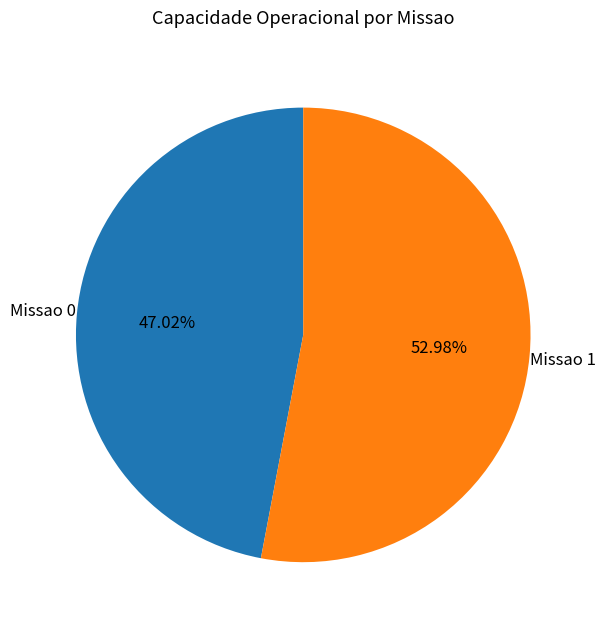

Is there any slice that represents more than half of the pie?

Yes